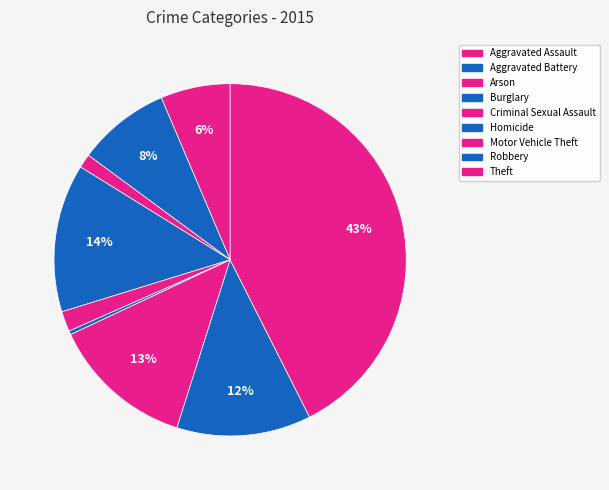

Does Aggravated Battery account for over 50% of the chart?

No